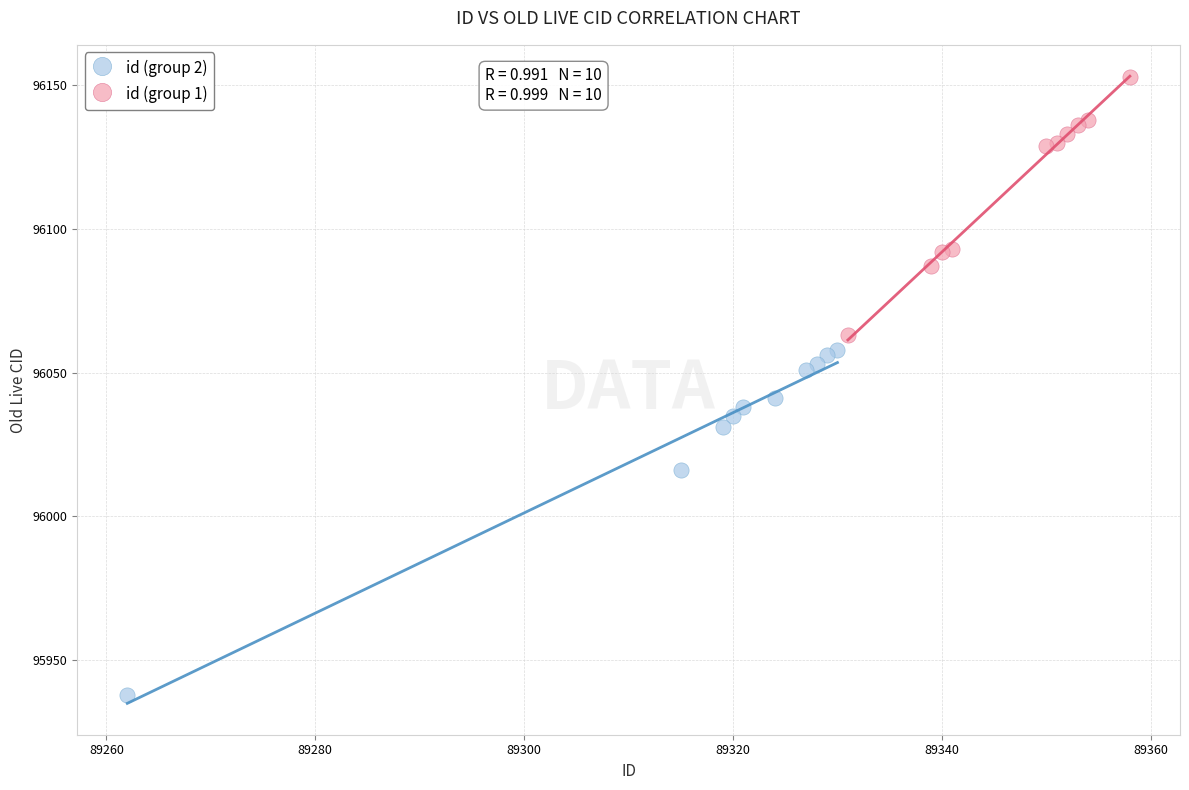

Which series reaches the maximum Y coordinate?

id (group 1)